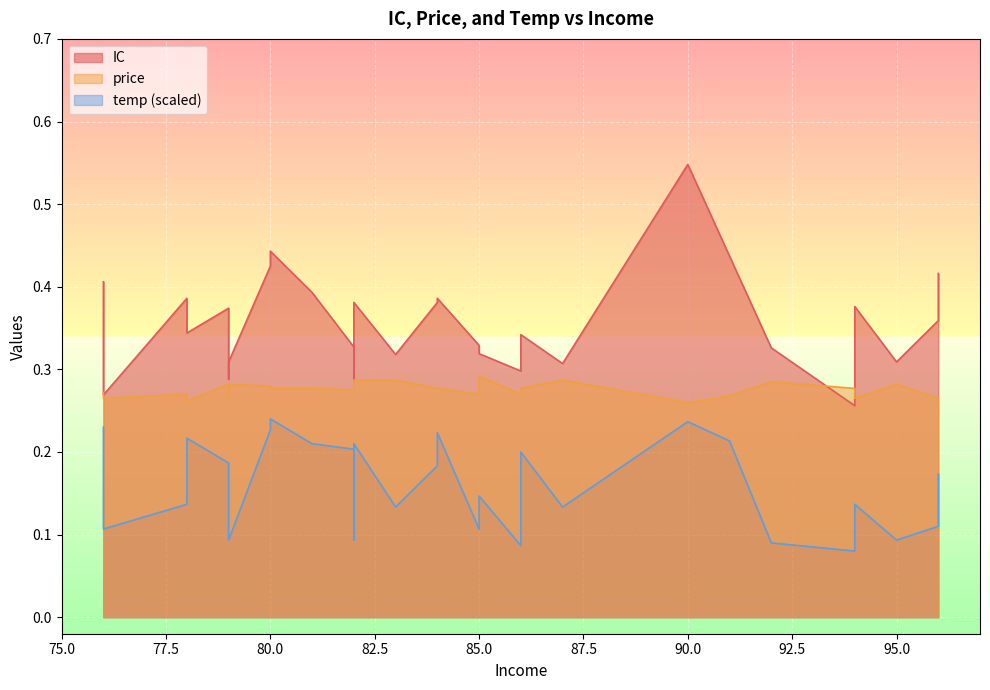

What is the value of the price point at the 11th from the left?

0.3